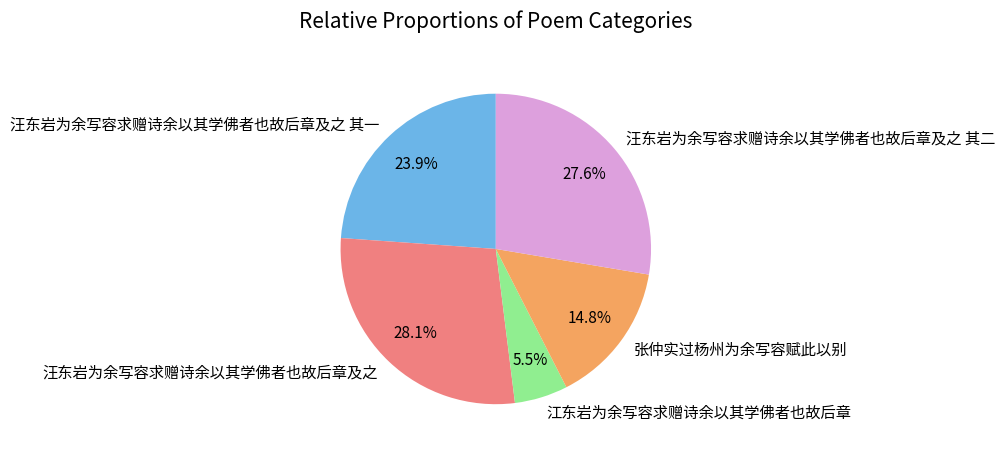

How many slices are in this pie chart?

5